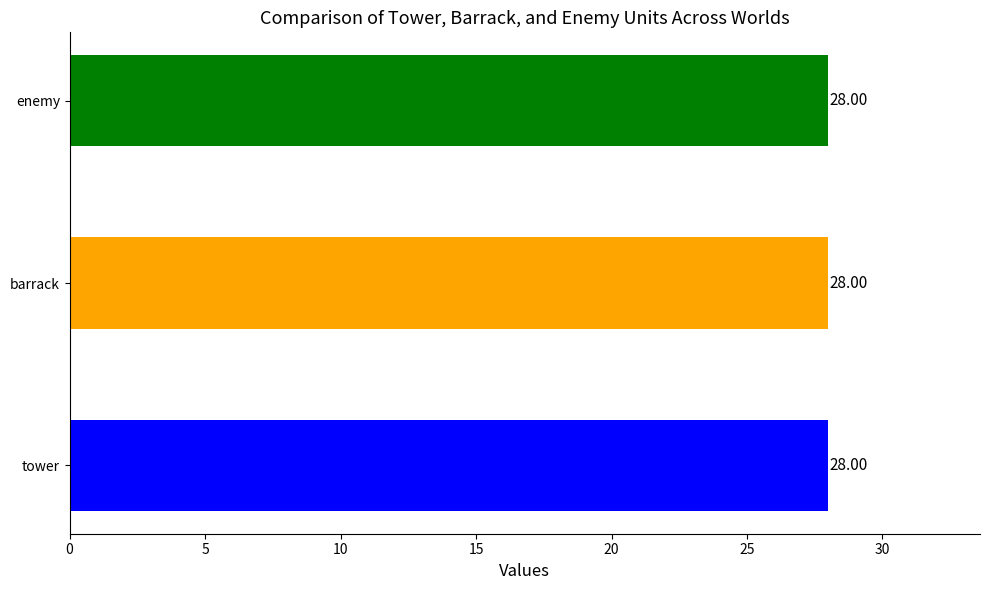

Count the number of data series in this chart.

3